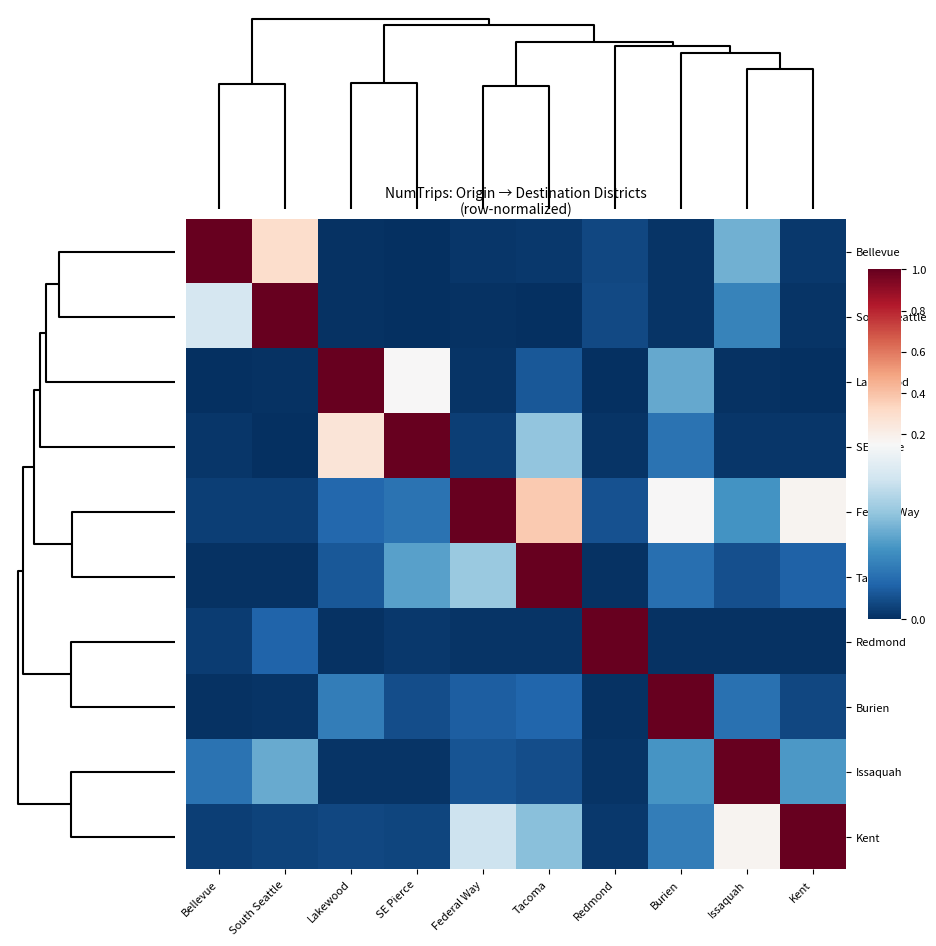

Which label corresponds to the smallest value in the chart?

SE Pierce